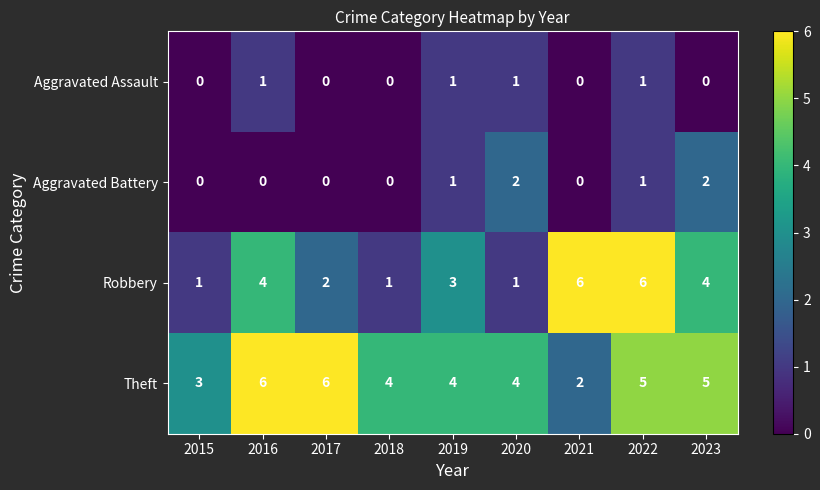

What is the difference between the maximum and minimum values in the Robbery series?

5